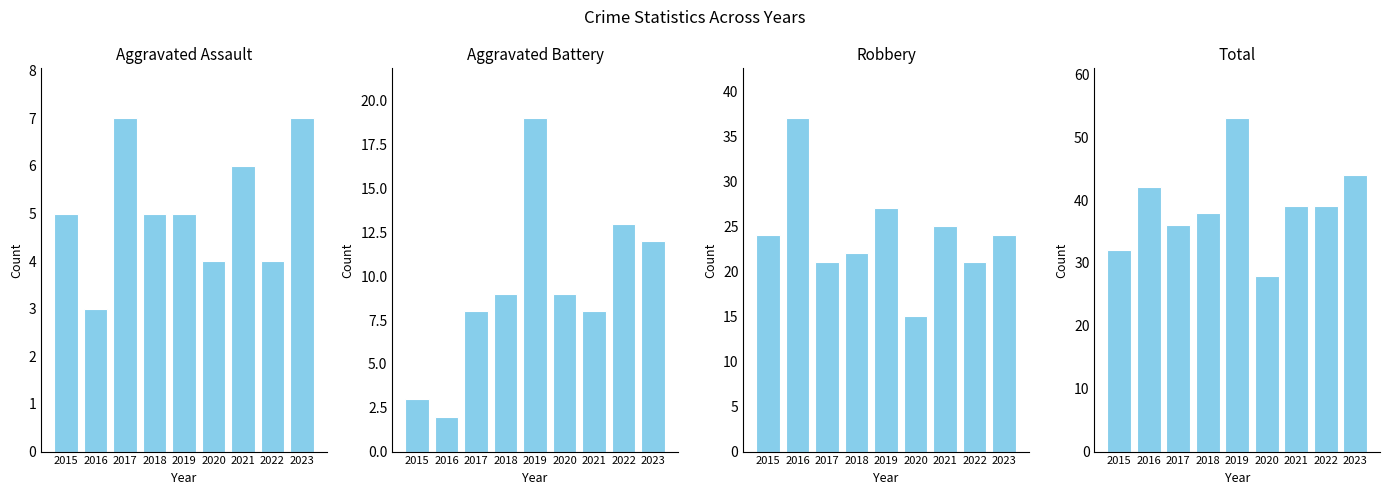

True or false: Robbery has a value of 37 at 2016.

True